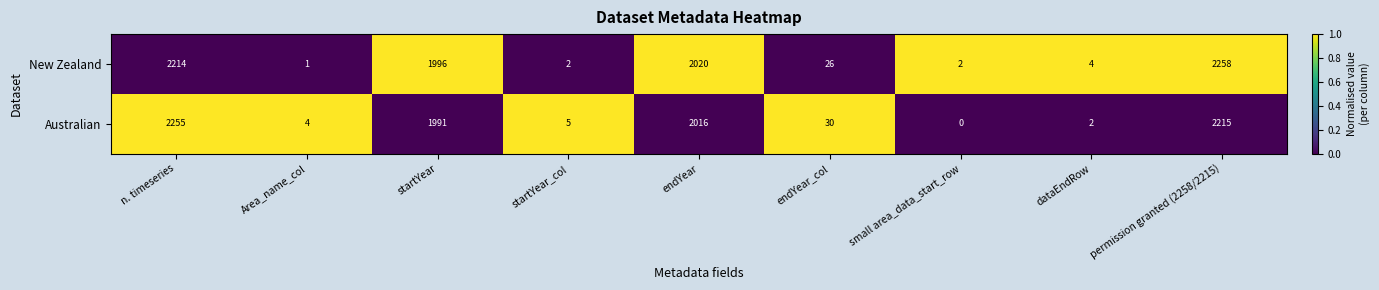

What is the difference between the maximum and minimum values in the New Zealand series?

2257